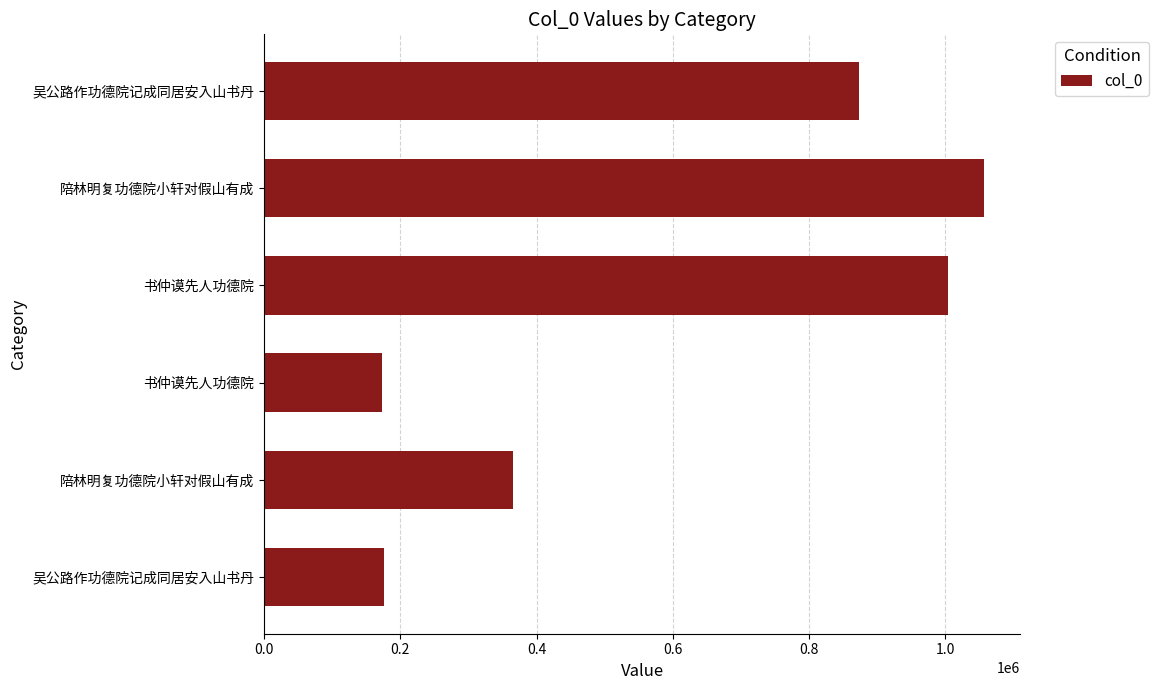

How many data points are less than 873475?

3